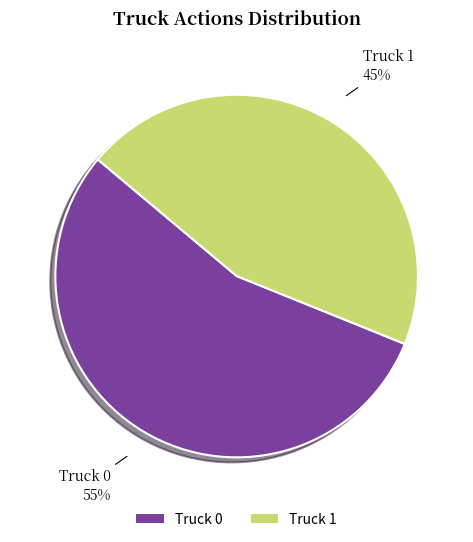

Is it true that Truck 1 is 30% of the pie?

False